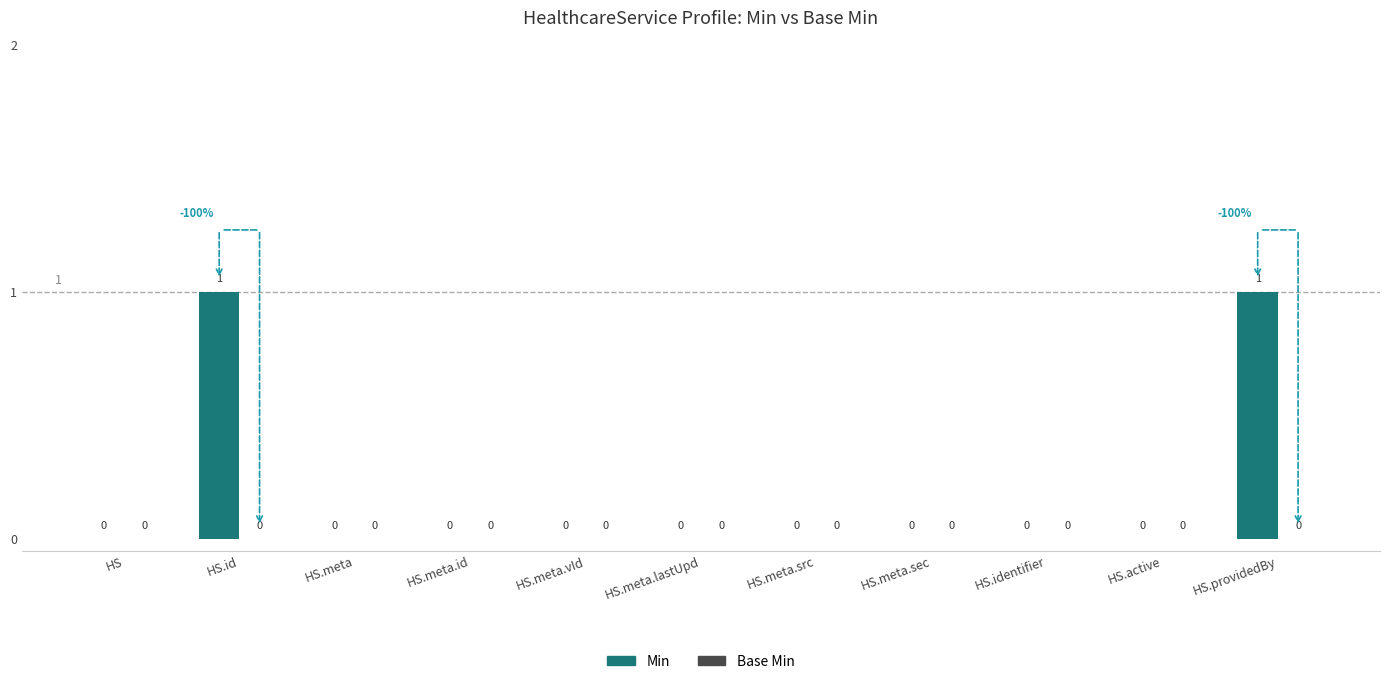

What is the change in value from HS.meta to HS.providedBy?

+1